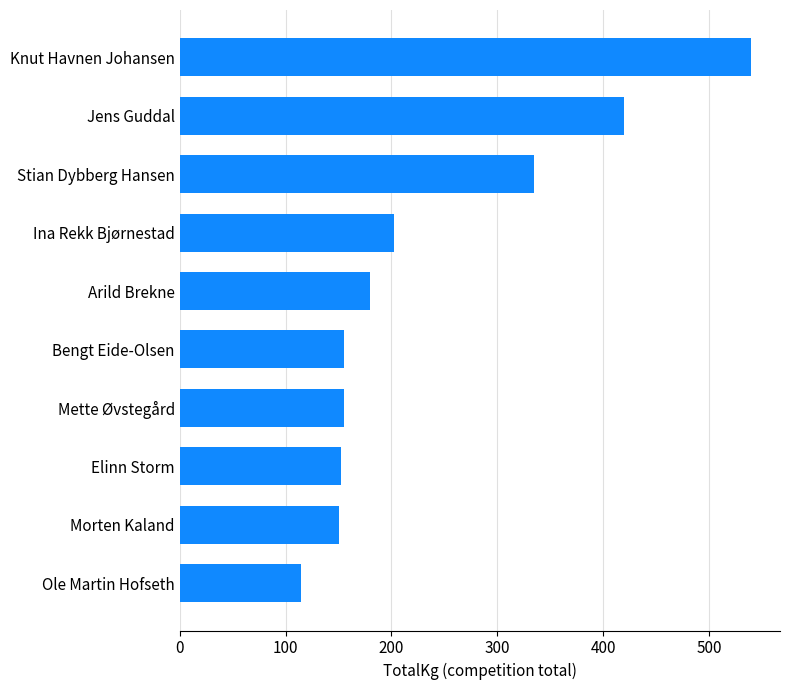

What is the sum of all values?

2405.0